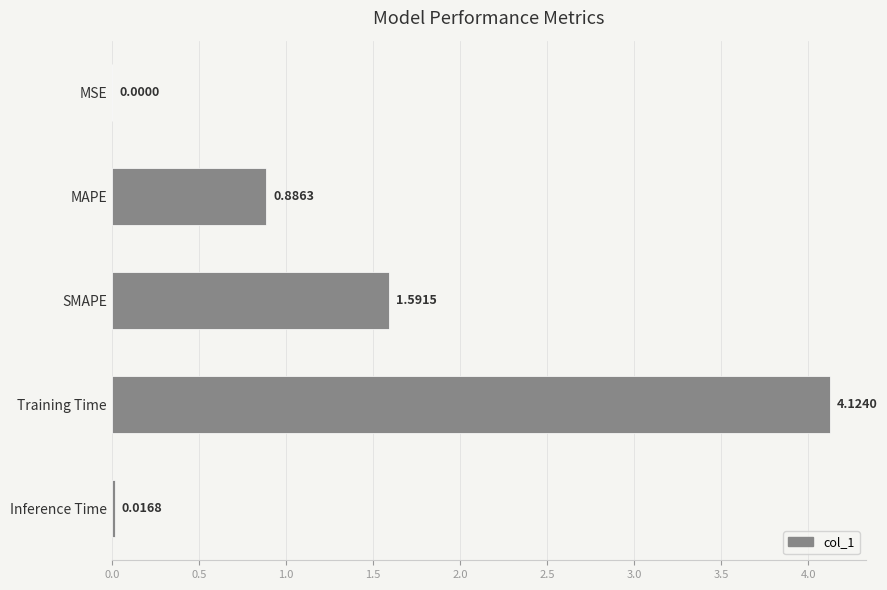

Where is the data nearest to the value 2?

SMAPE